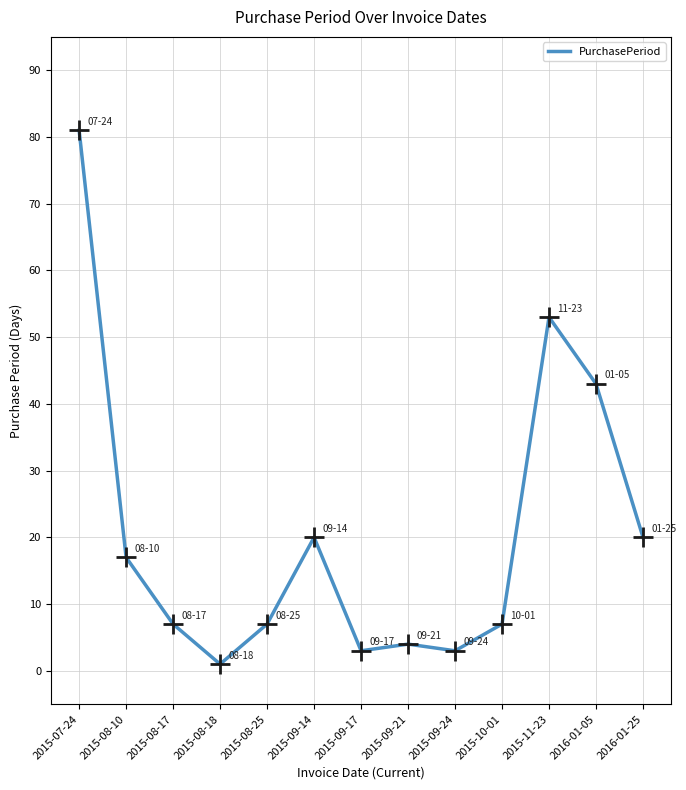

Read the value at 2016-01-25, to the nearest 5.

20